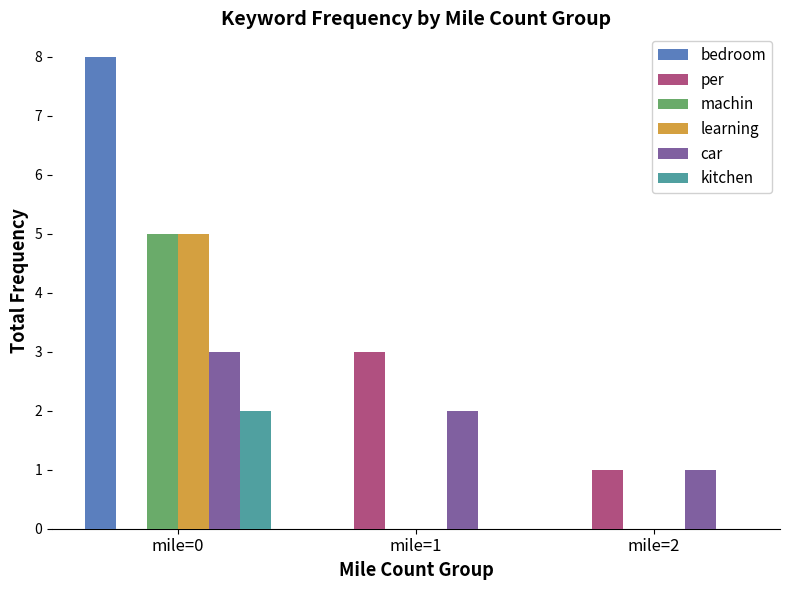

Is the value of car at mile=2 greater than the value of learning at mile=1?

Yes